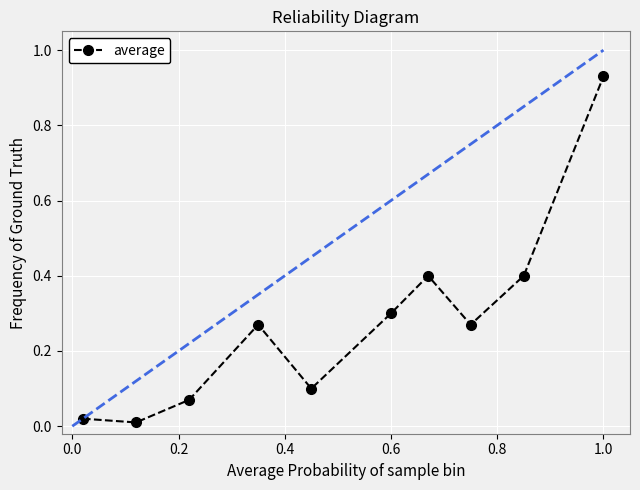

What is the sum of all values?

2.8